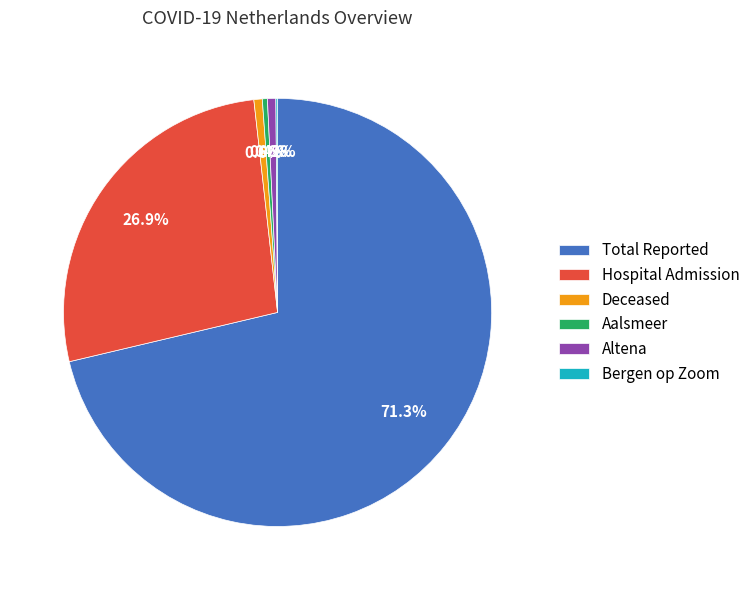

To the nearest percent, what is the difference between the Total Reported and Hospital Admission slice percentages?

44%